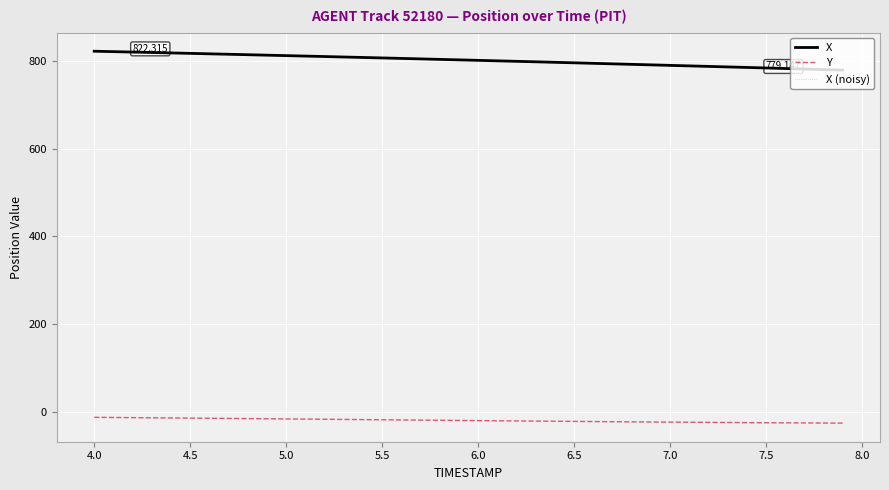

True or false: X (noisy) and Y cross at least once.

False